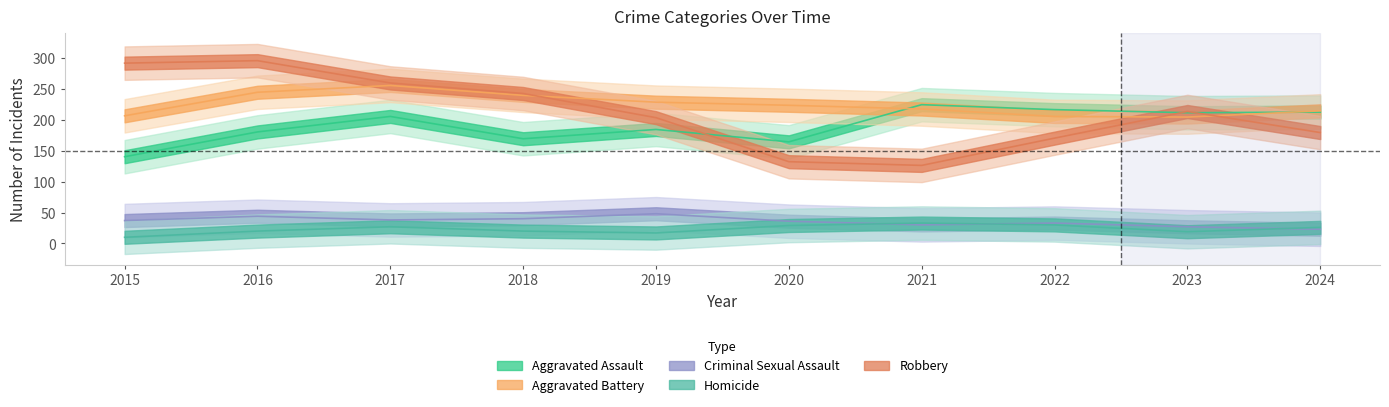

At which category does the chart reach its peak across all series?

2016